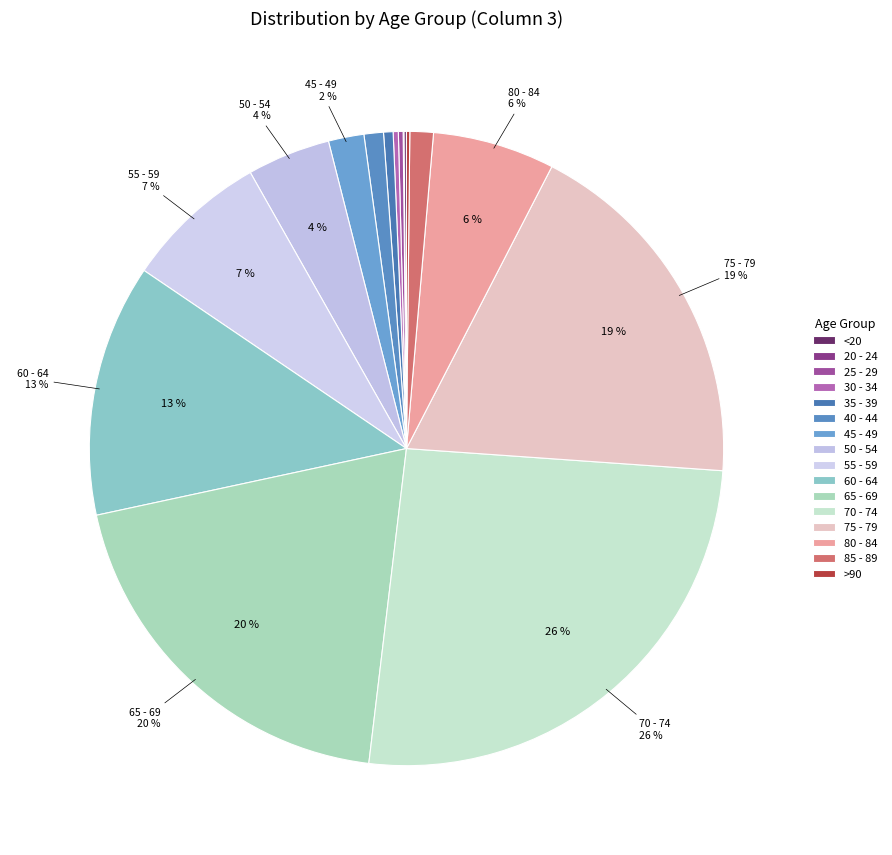

To the nearest percent, what is the combined percentage of <20 and 40 - 44?

1%